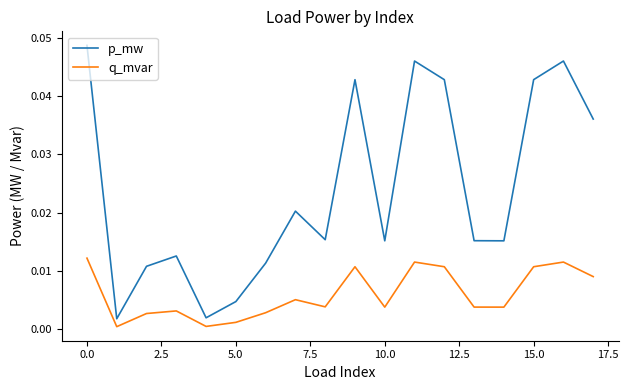

True or false: p_mw has more than 2 points higher than both neighbors.

True